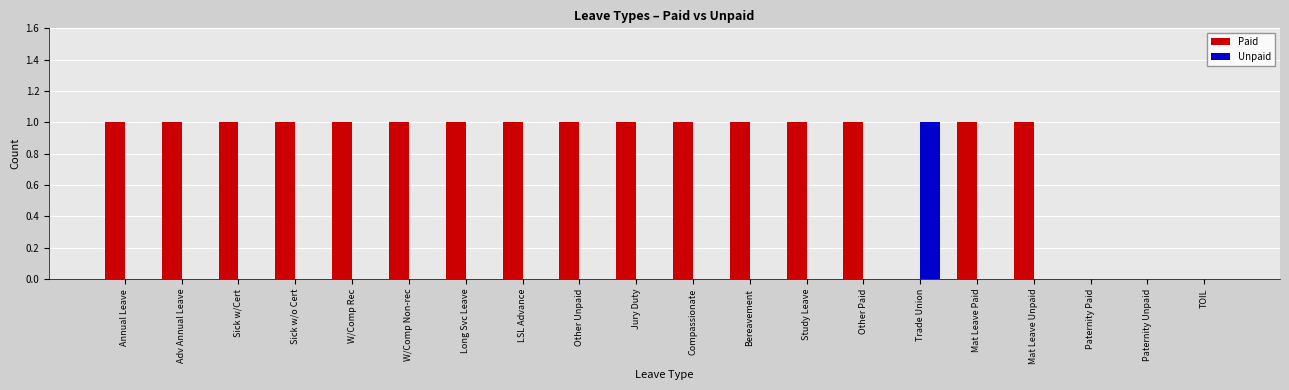

Reading right to left, transcribe all the data shown in this chart.

Paid: 0	0	0	1	1	0	1	1	1	1	1	1	1	1	1	1	1	1	1	1
Unpaid: 0	0	0	0	0	1	0	0	0	0	0	0	0	0	0	0	0	0	0	0